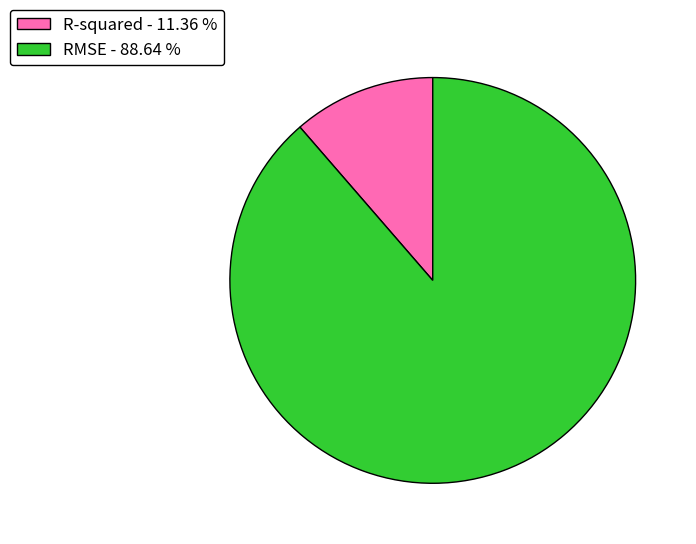

Does R-squared - 11.36 % represent more than half of the total?

No